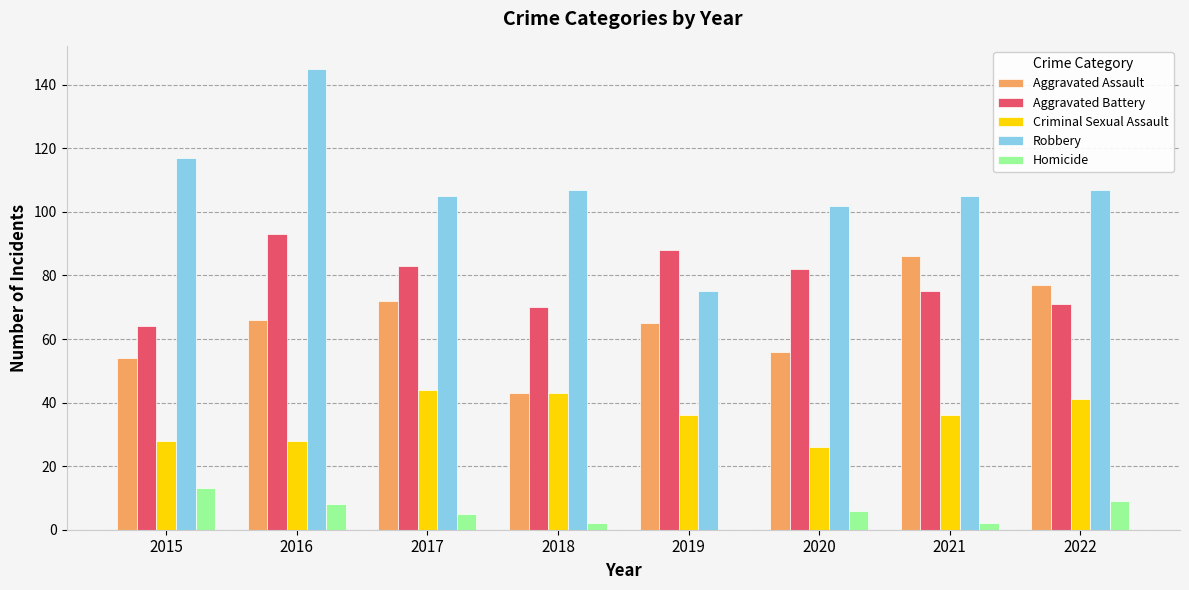

Read the Aggravated Battery value at 2022, to the nearest 5.

70